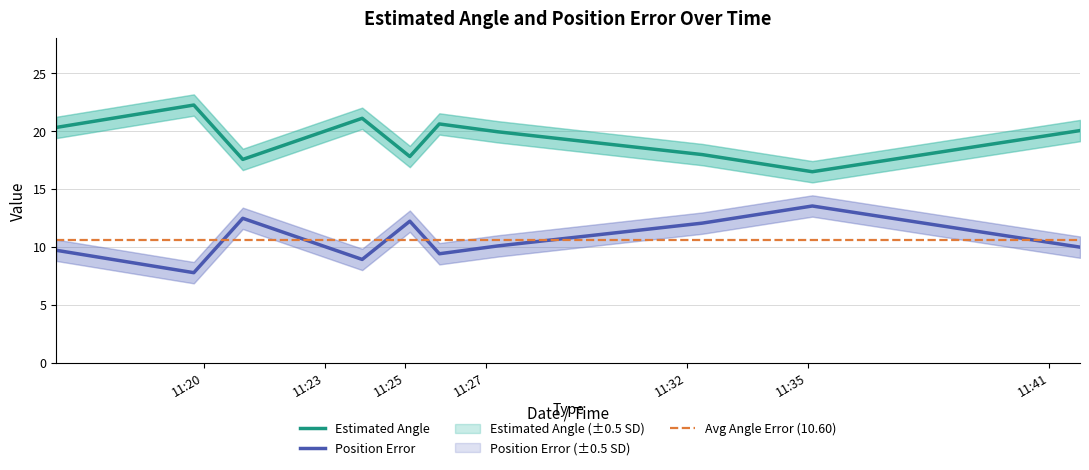

What is the difference between the second highest and second lowest values in the Estimated Angle series?

3.6